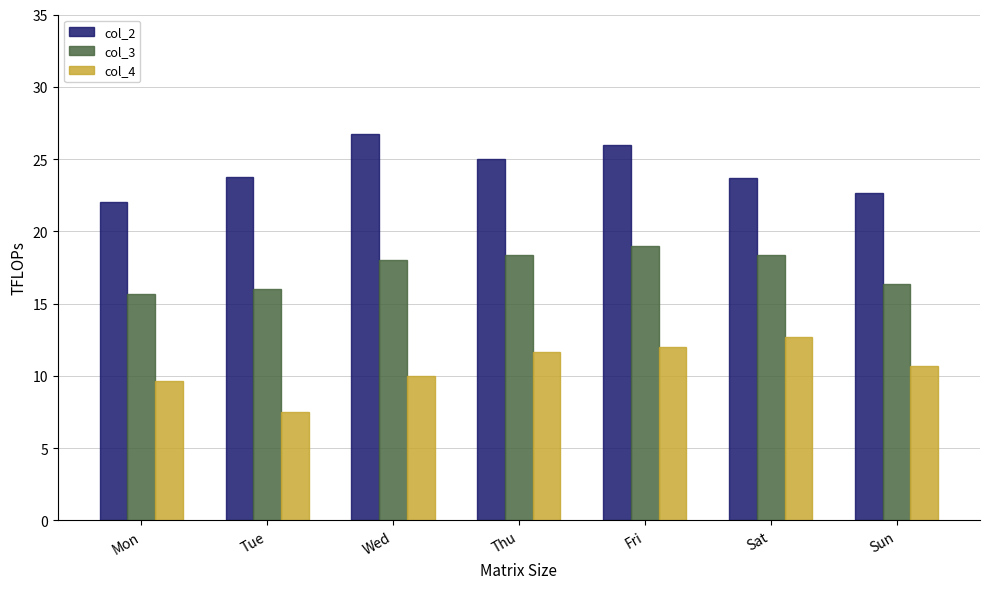

The col_2 series shows 7.7 at Wed. True or false?

False